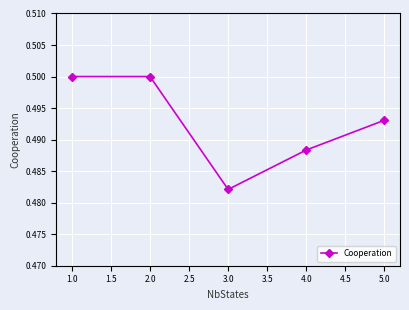

Which has a higher value, 2.0 or 3.0?

2.0